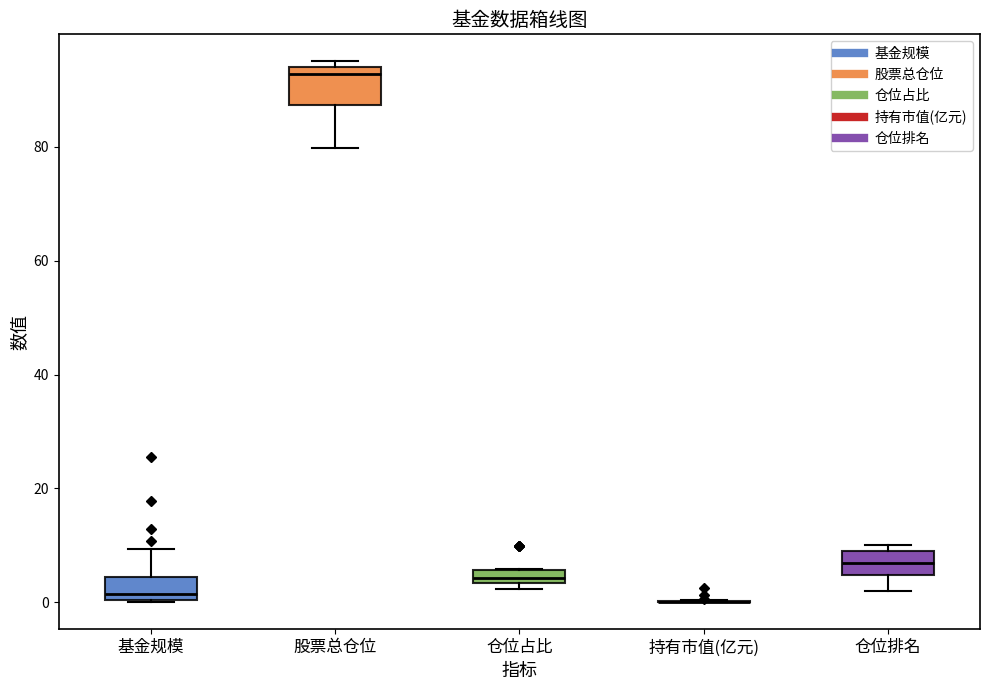

Where is the lower edge of the box for 基金规模 on the y-axis? The values are not printed on the chart, so give them approximately, as read against the axis.

0